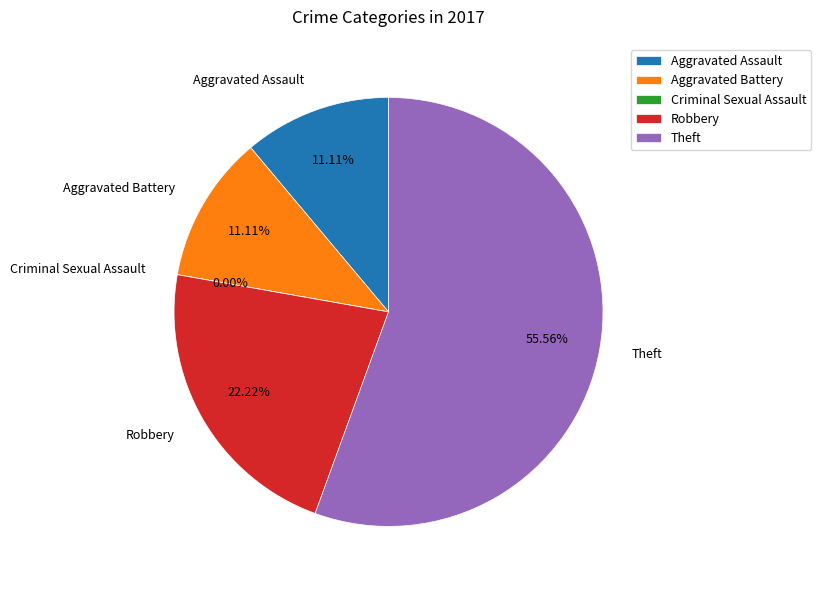

To the nearest percent, what is the difference between the largest and smallest slice percentages?

56%